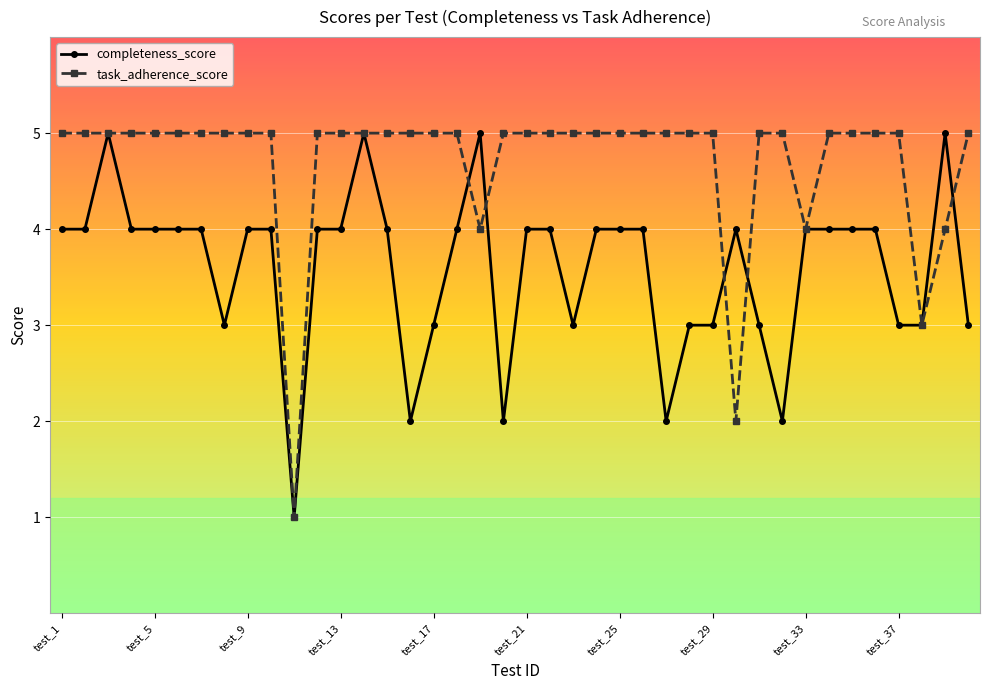

What is the average value of the task_adherence_score series?

5